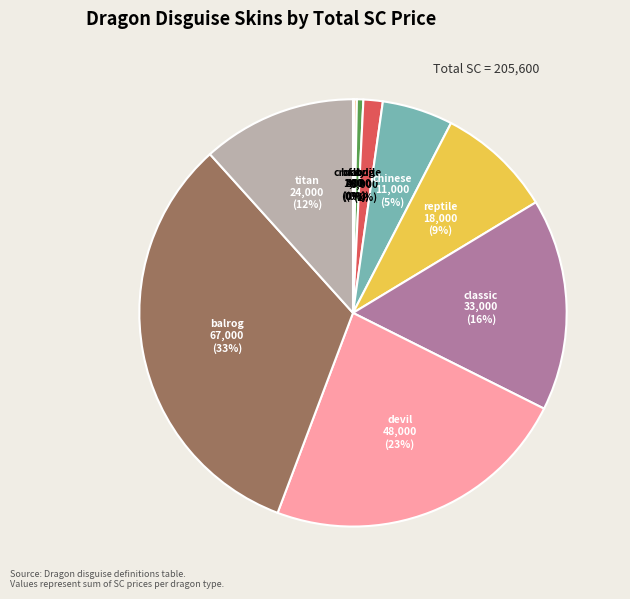

Is there a majority slice in this chart?

No